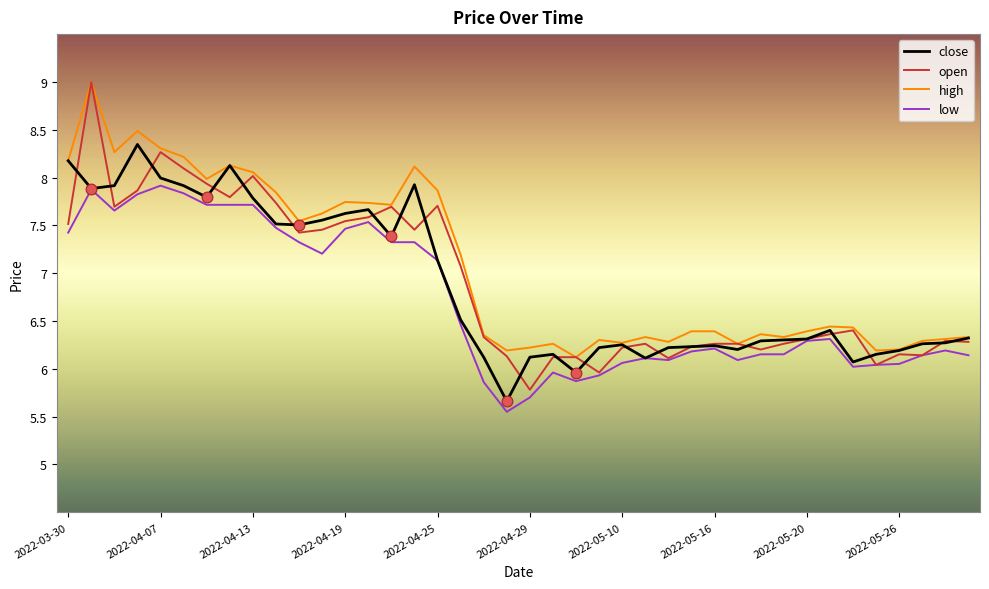

What are all the series names shown in the legend?

close, open, high, low